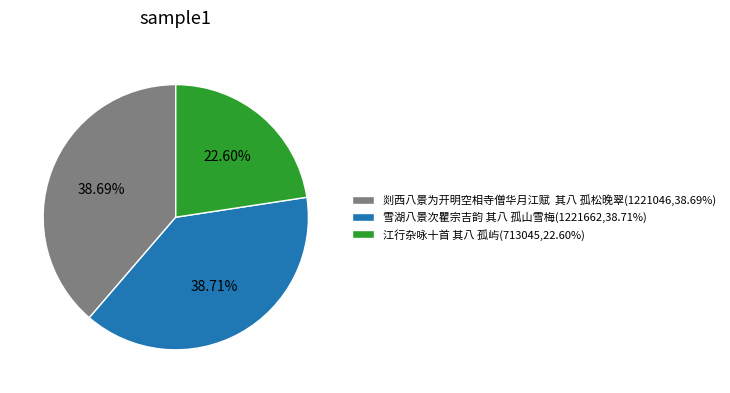

What is the ratio of the value at 雪湖八景次瞿宗吉韵 其八 孤山雪梅(1221662,38.71%) to the value at 江行杂咏十首 其八 孤屿(713045,22.60%)?

1.7